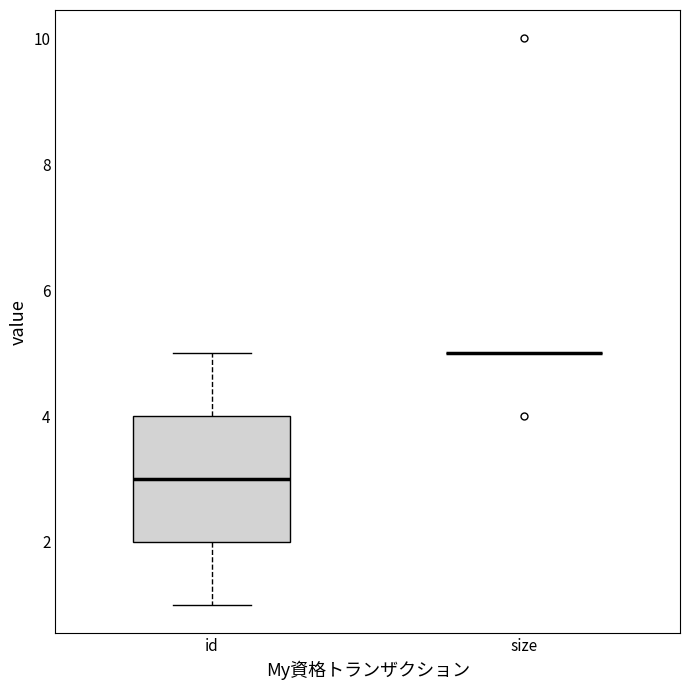

Reading left to right, transcribe this box plot: for each box, give where its median line is, the range the box spans, and where its two whiskers end, as read against the y-axis. The values are not printed on the chart, so give them approximately, as read against the axis.

id: median 3, box 2 to 4, whiskers 1 to 5
size: box collapsed to a line at 5, whiskers 5 to 5